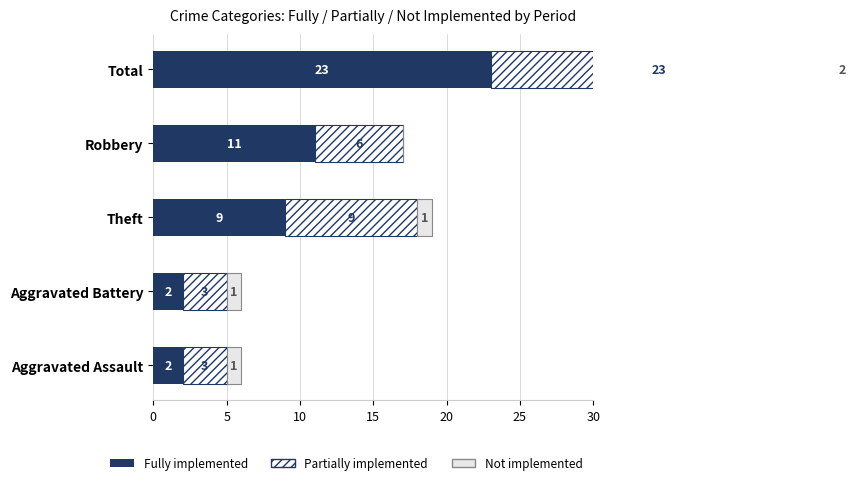

True or false: Partially implemented has a value of 3 at Robbery.

False